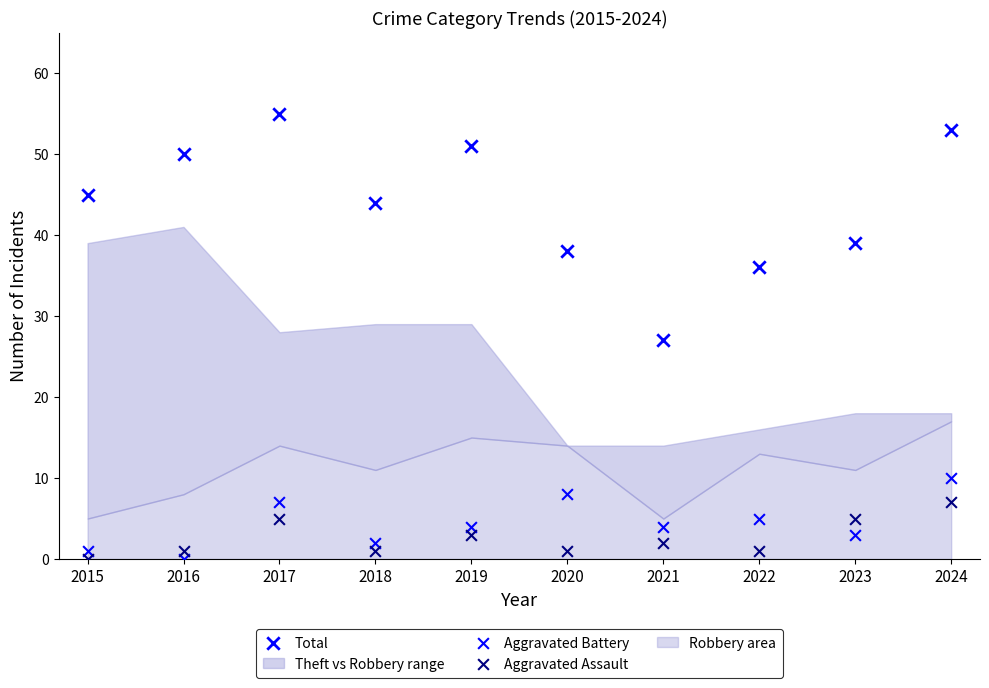

Count the number of points in this scatter plot.

30